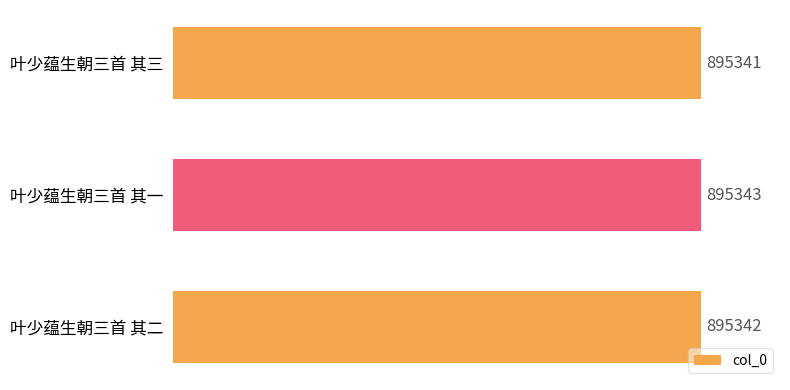

What is the sum of all values?

2686026